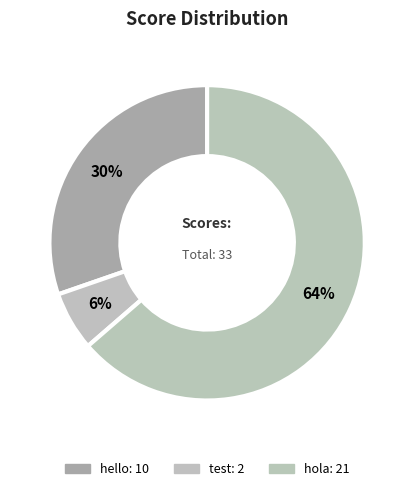

Approximately how many times larger is the value at test compared to hello?

0.2